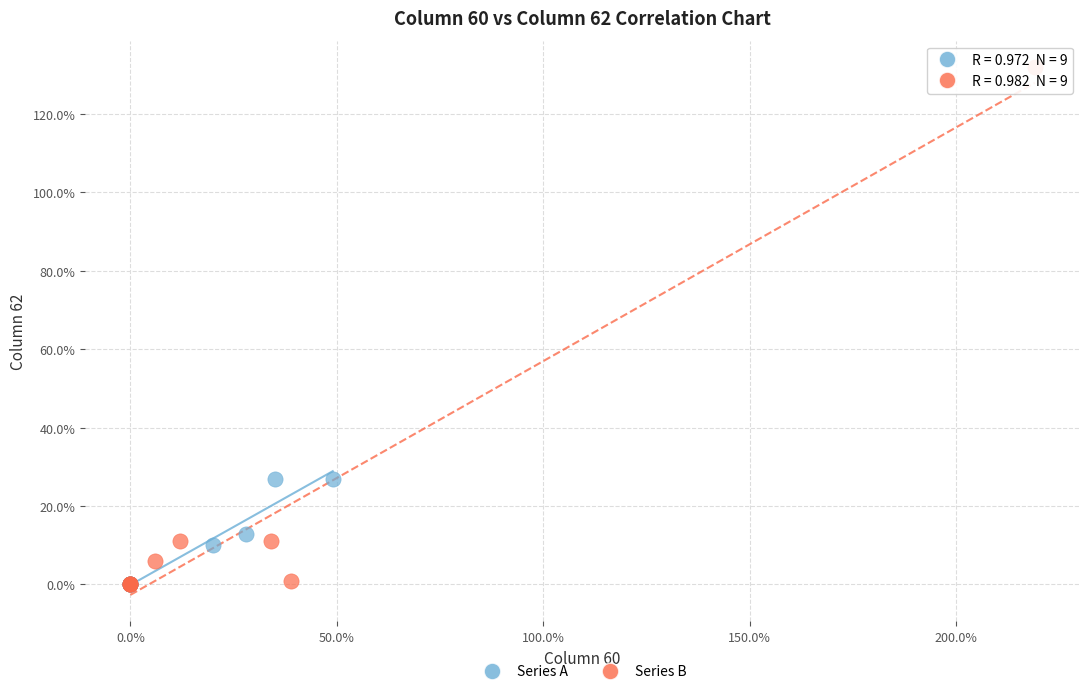

Which series has the widest spread of Y values?

Series B